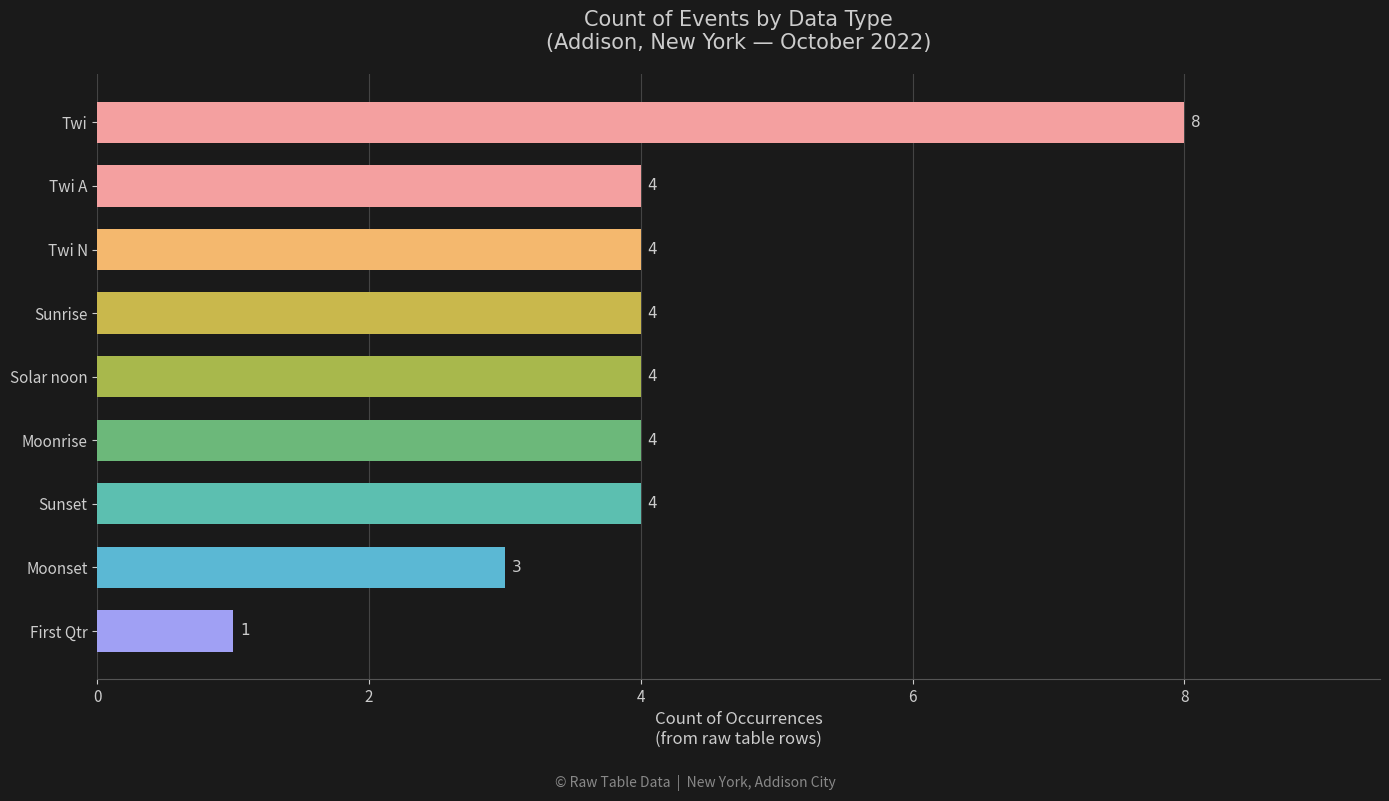

What is the greatest value displayed?

8